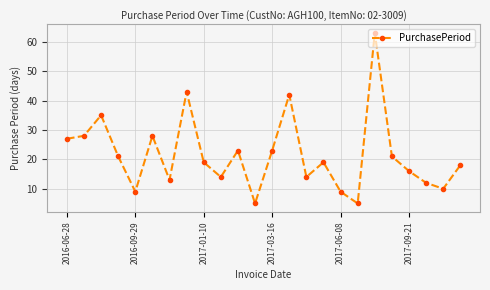

What is the difference between the maximum and minimum values?

58